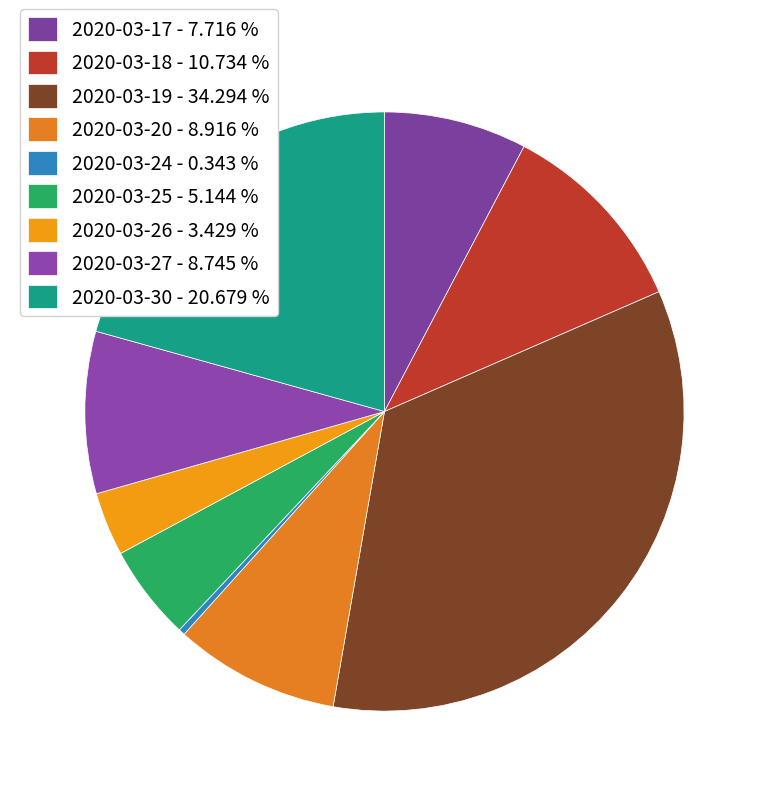

How many segments does this pie chart have?

9